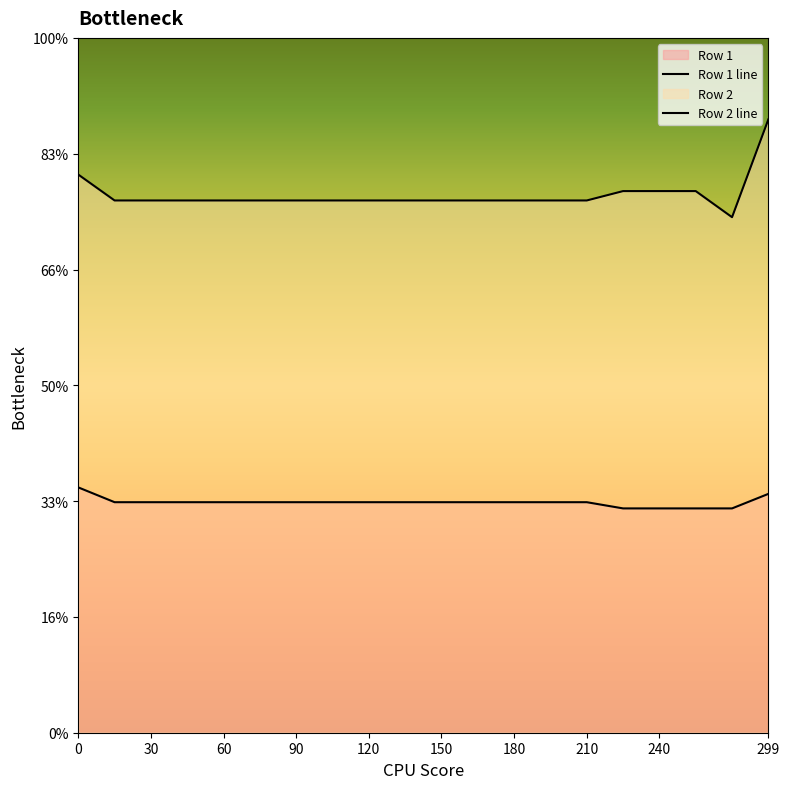

Which series changed the most between 12 and 15?

Row 2 line